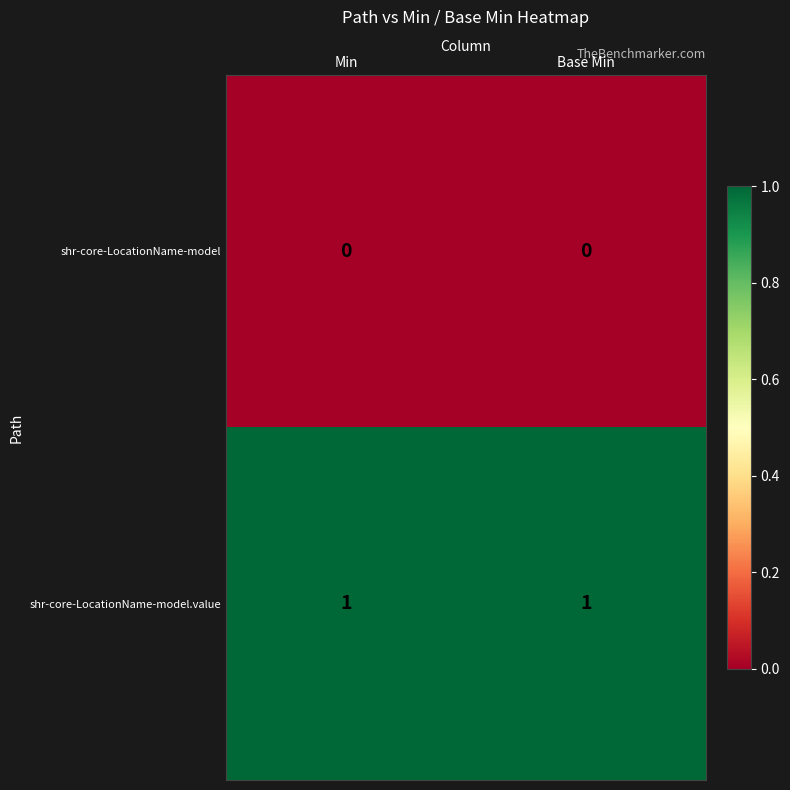

The value of shr-core-LocationName-model at Min is 0. True or false?

True